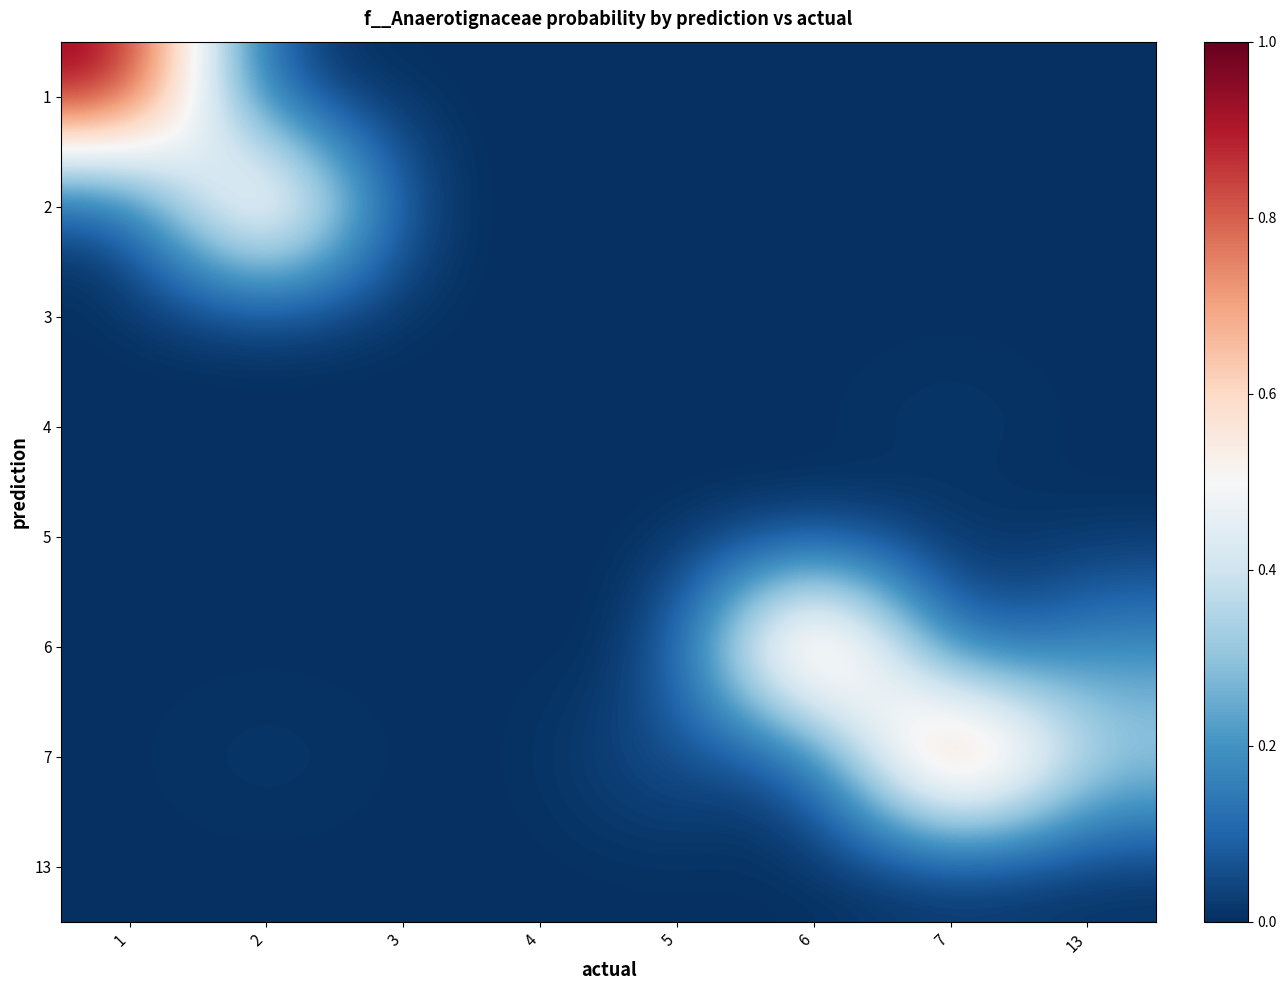

What is the difference between the highest and lowest values at 7?

1.0